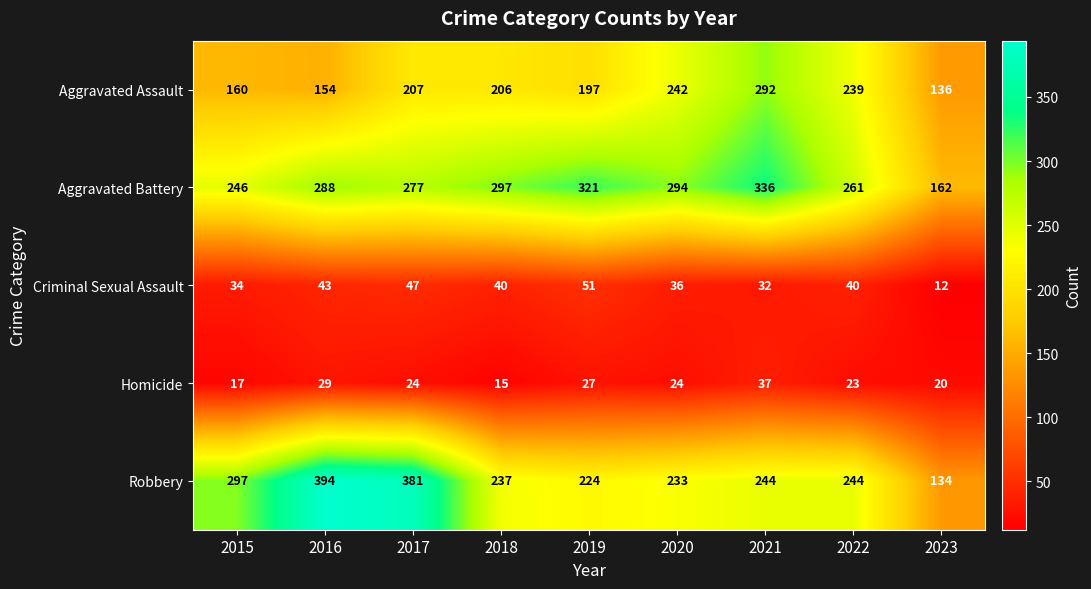

What is the minimum value shown in the chart?

12